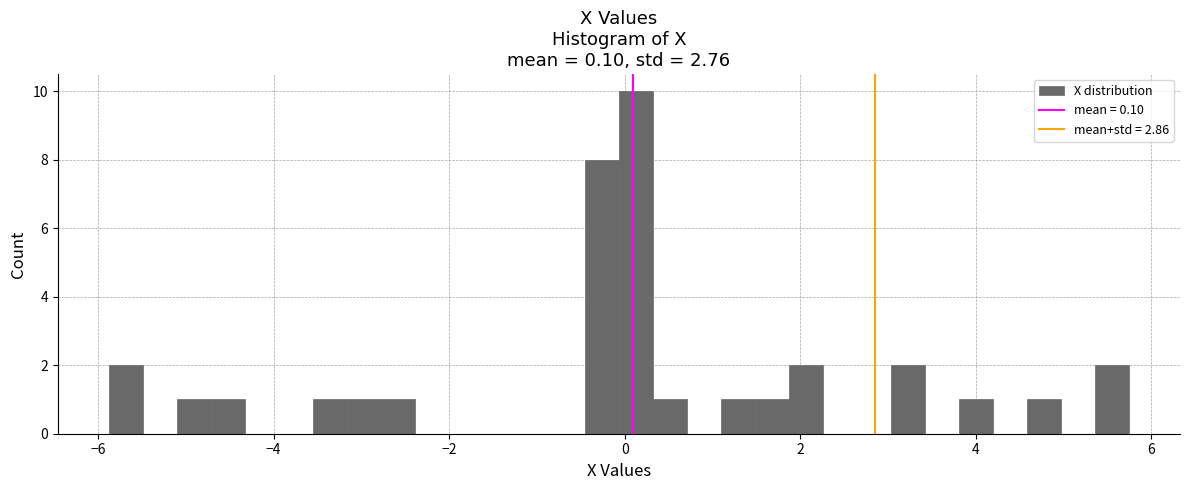

Read against the x-axis, roughly where is the centre of the tallest bar?

0.2